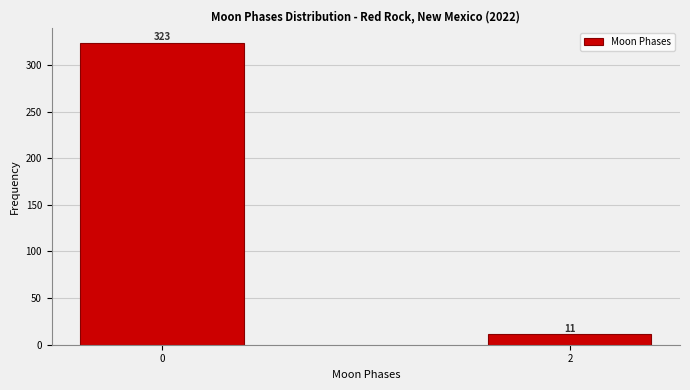

Reading left to right, list all the values displayed in this chart.

0=323	2=11